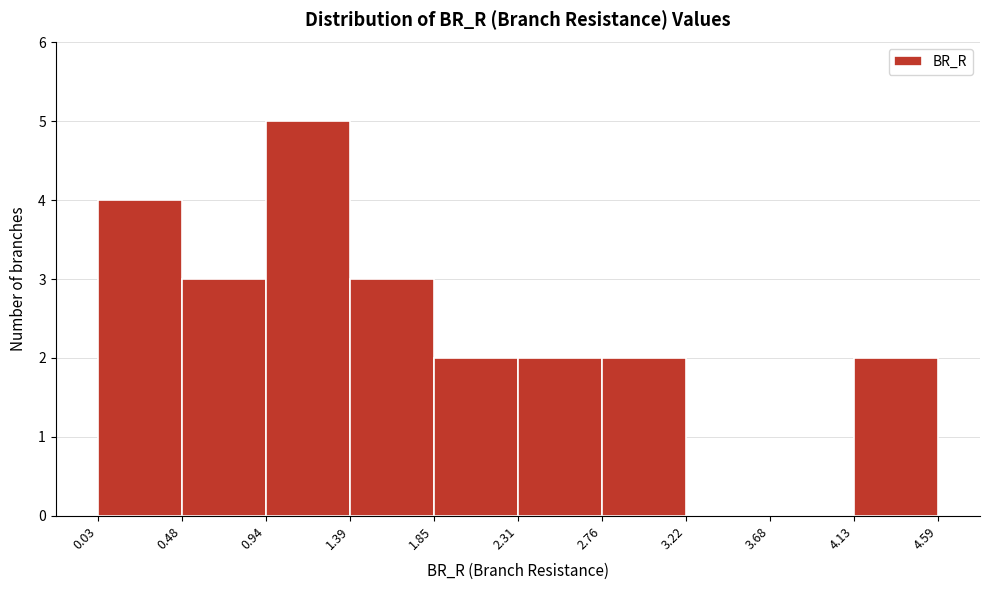

Reading left to right, list every bar in this chart as the range it spans on the x-axis followed by its height. The values are not printed on the chart, so give them approximately, as read against the axis.

0.03 to 0.48: 4
0.48 to 0.94: 3
0.94 to 1.39: 5
1.39 to 1.85: 3
1.85 to 2.31: 2
2.31 to 2.76: 2
2.76 to 3.22: 2
3.22 to 3.68: 0
3.68 to 4.13: 0
4.13 to 4.59: 2